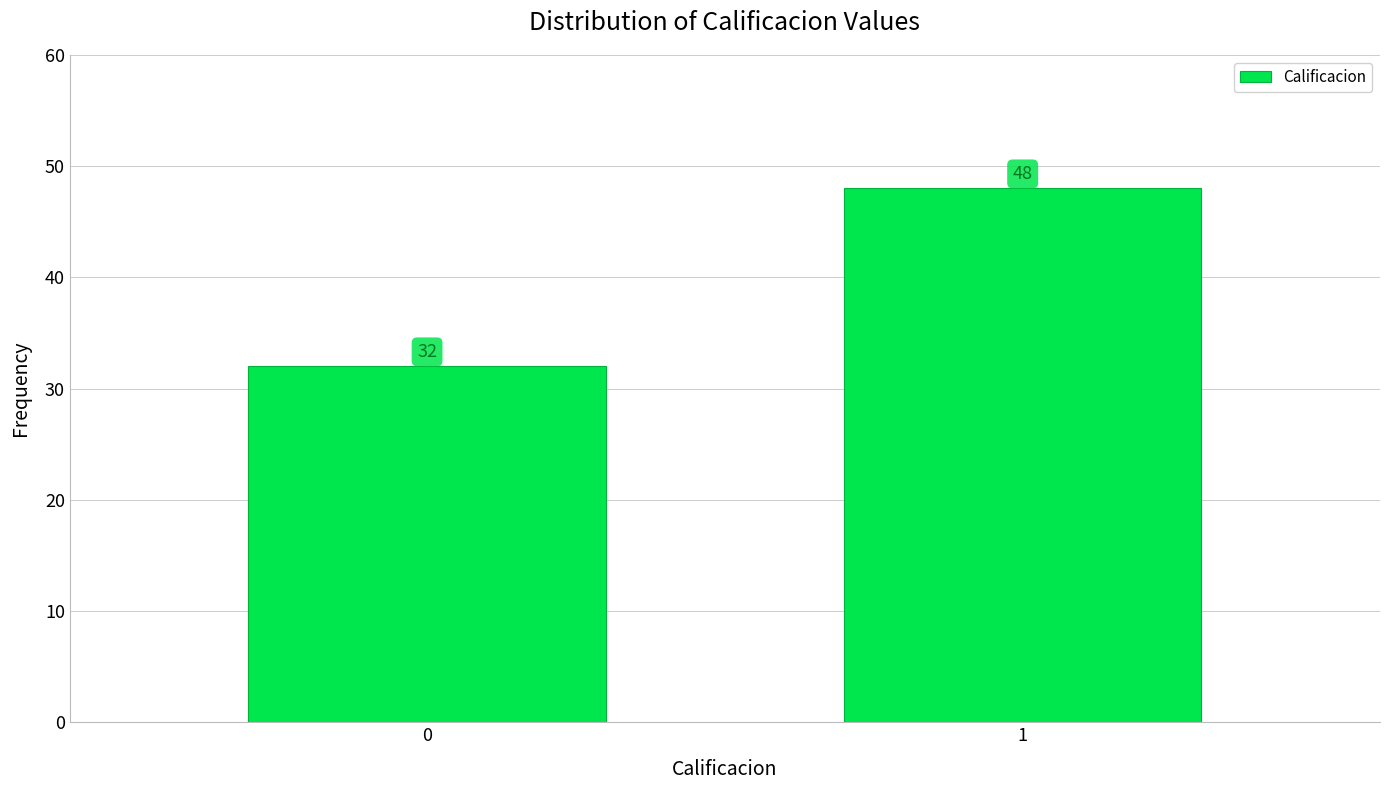

Reading right to left, transcribe all the data shown in this chart.

48	32